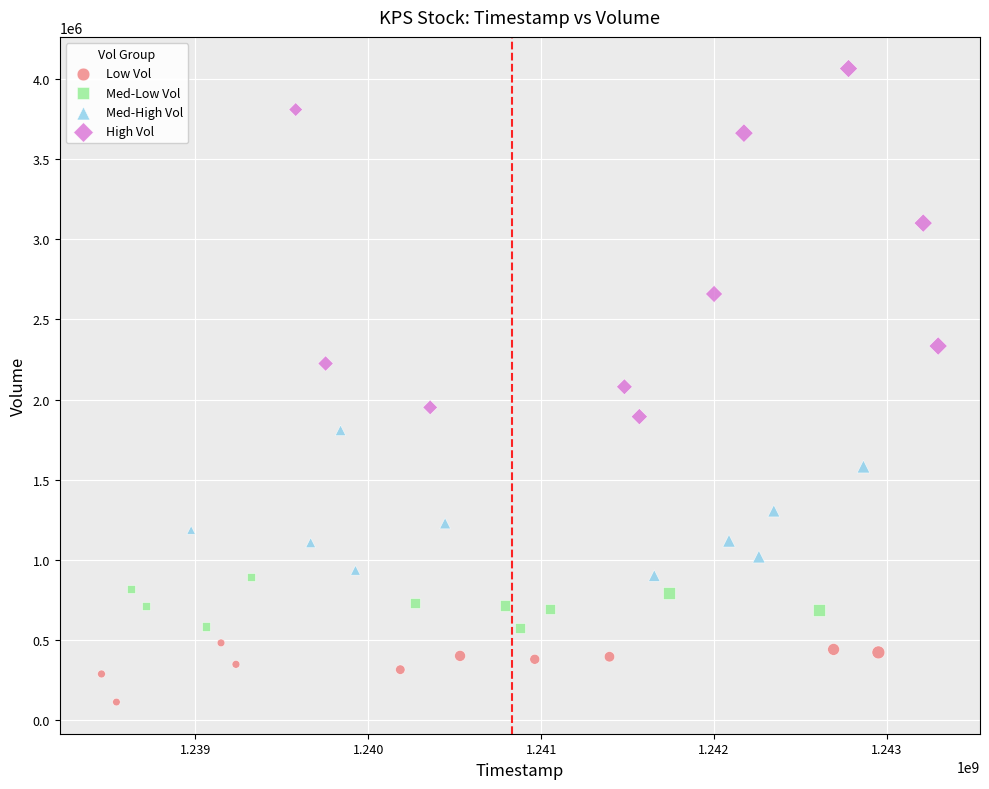

What are all the series names shown in the legend?

Low Vol, Med-Low Vol, Med-High Vol, High Vol